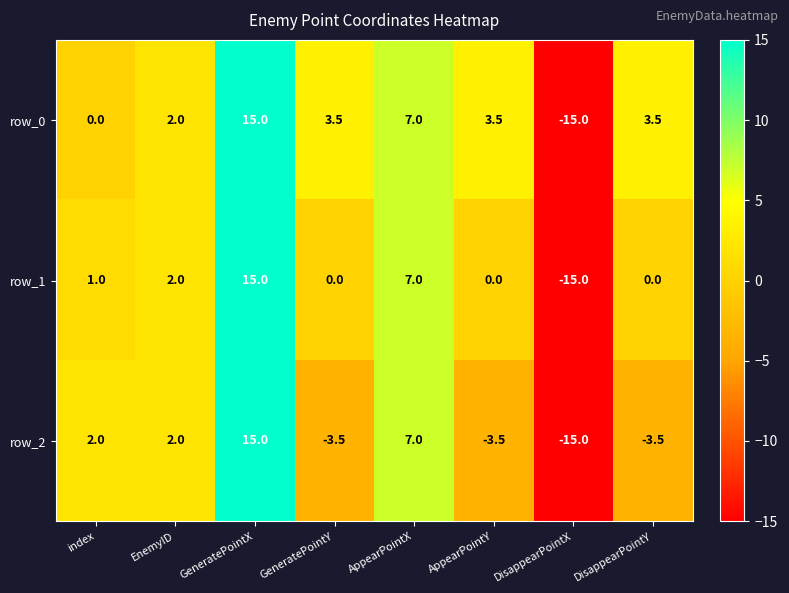

The value of row_2 at DisappearPointX is -15.0. True or false?

True